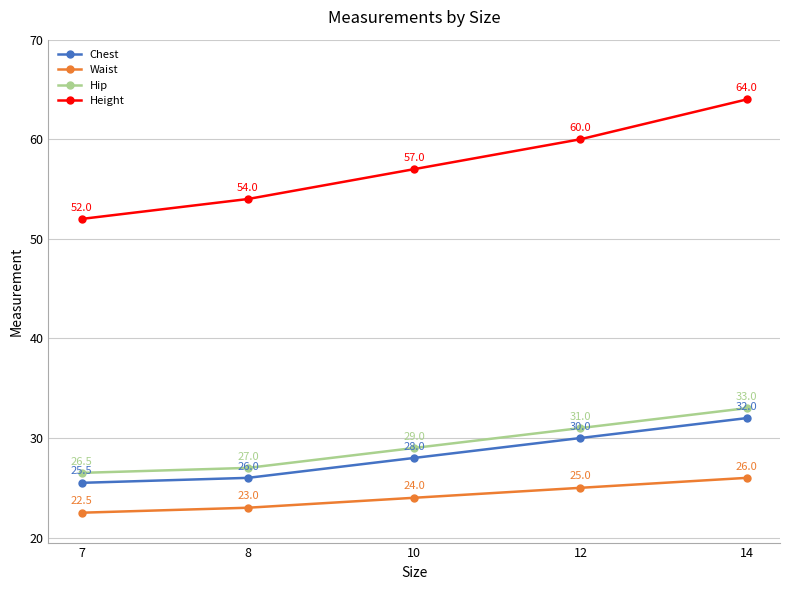

What is the difference between the second highest and minimum values in the Waist series?

2.5